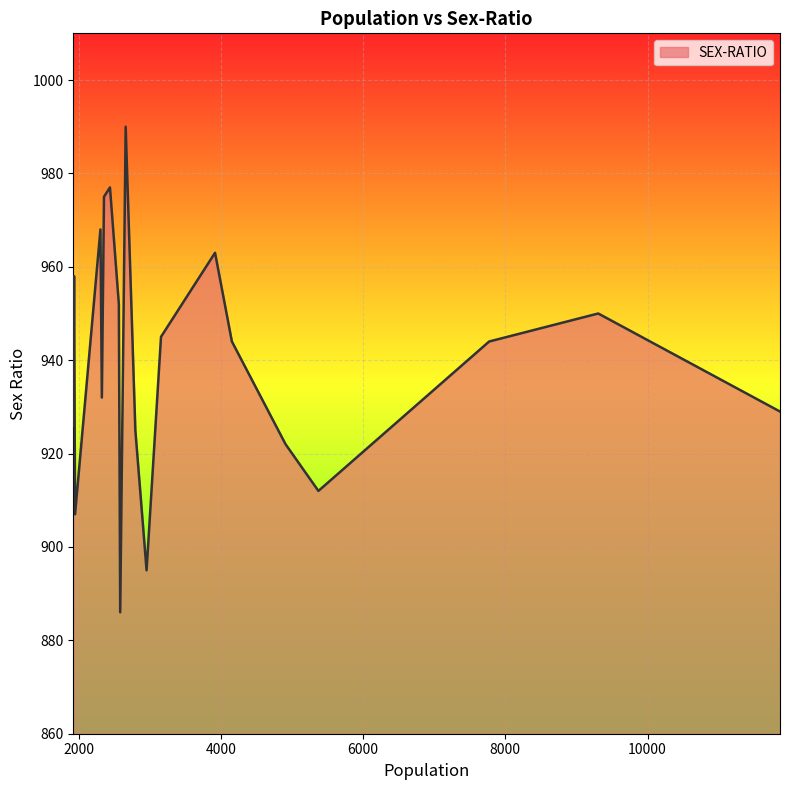

What is the difference between the maximum and minimum values?

104